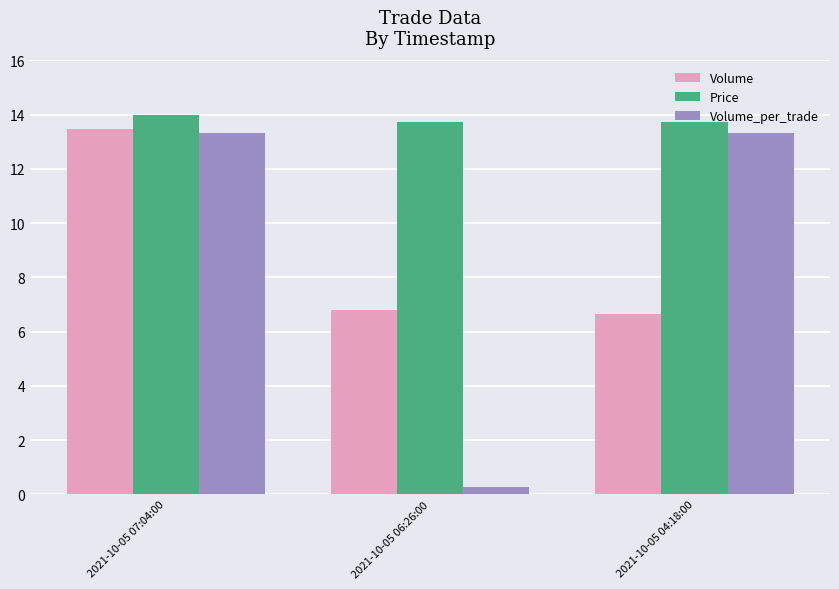

At 2021-10-05 06:26:00, list the series in order from smallest to largest.

Volume_per_trade, Volume, Price